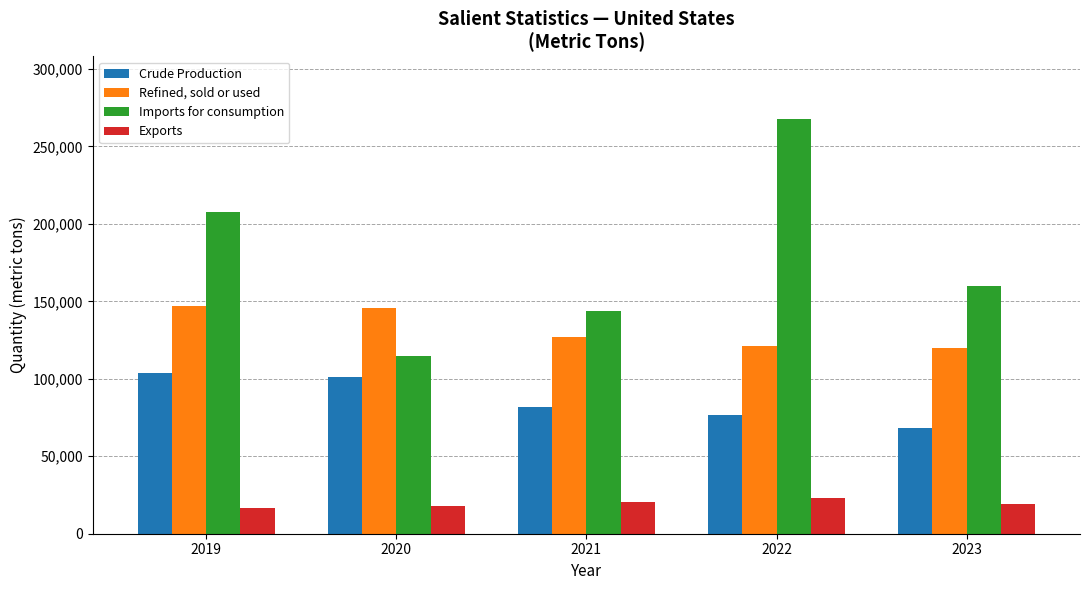

What are all the series names shown in the legend?

Crude Production, Refined, sold or used, Imports for consumption, Exports